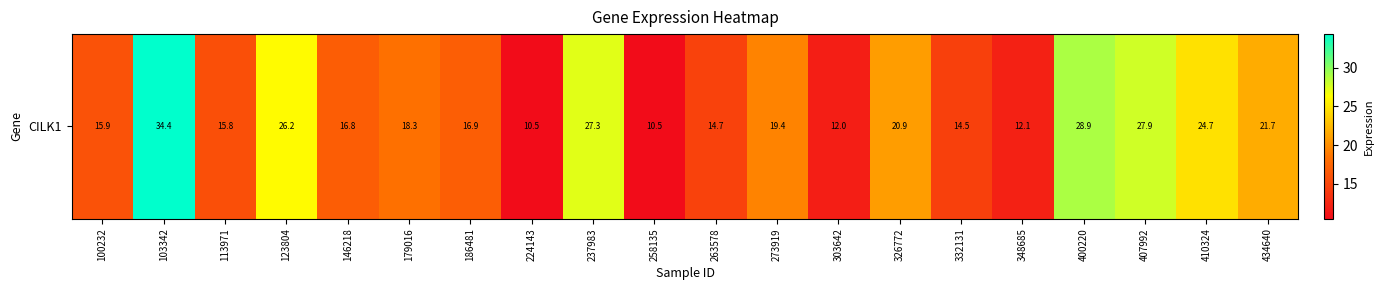

Count the number of values greater than 18.

10